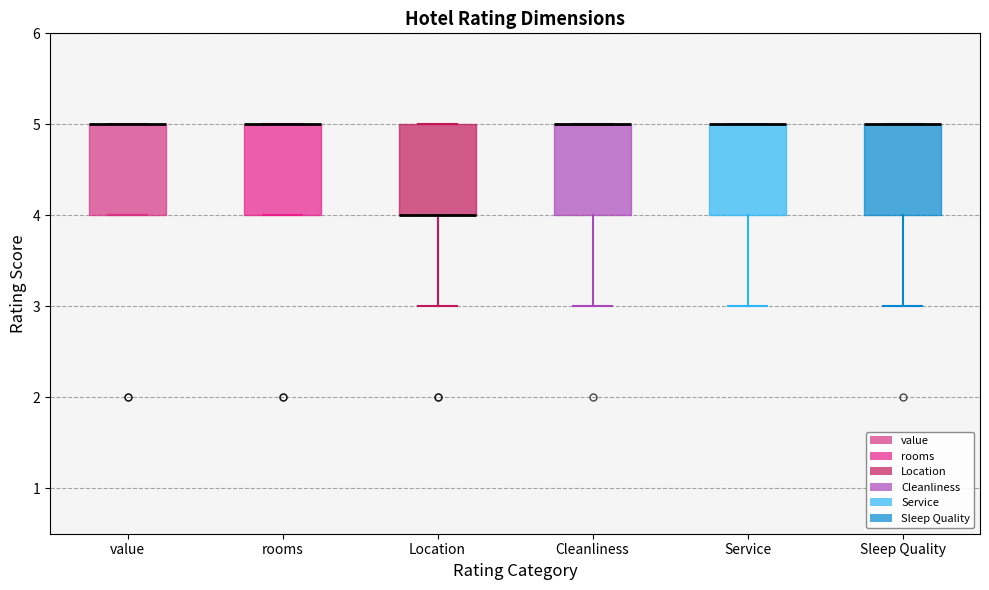

Reading left to right, read every box against the y-axis: the position of its median line, the range the box covers, and the ends of its whiskers. The values are not printed on the chart, so give them approximately, as read against the axis.

value: median 5 (drawn on the box's upper edge), box 4 to 5, whiskers 4 to 5
rooms: median 5 (drawn on the box's upper edge), box 4 to 5, whiskers 4 to 5
Location: median 4 (drawn on the box's lower edge), box 4 to 5, whiskers 3 to 5
Cleanliness: median 5 (drawn on the box's upper edge), box 4 to 5, whiskers 3 to 5
Service: median 5 (drawn on the box's upper edge), box 4 to 5, whiskers 3 to 5
Sleep Quality: median 5 (drawn on the box's upper edge), box 4 to 5, whiskers 3 to 5